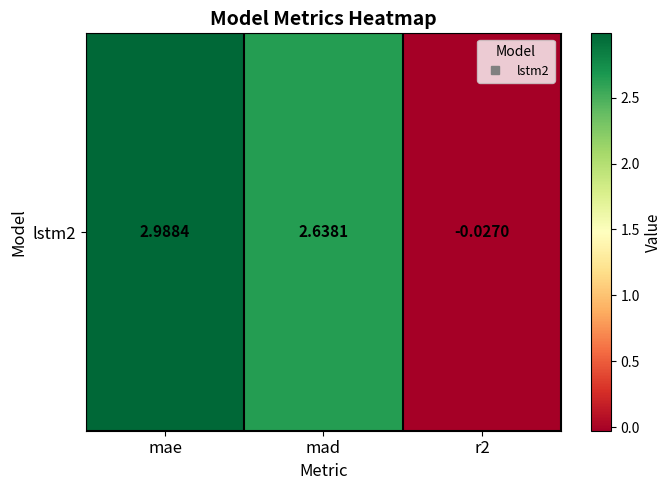

The value at mad is 2.6. True or false?

True